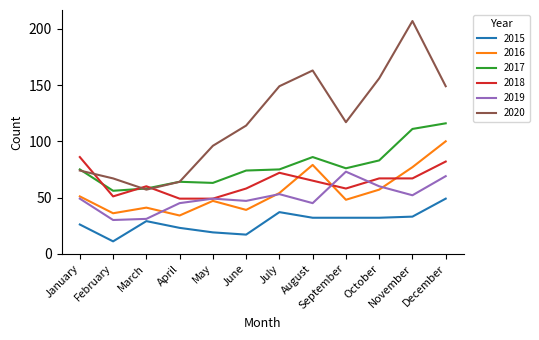

Which series ends up on top after the final intersection of 2018 and 2019?

2018